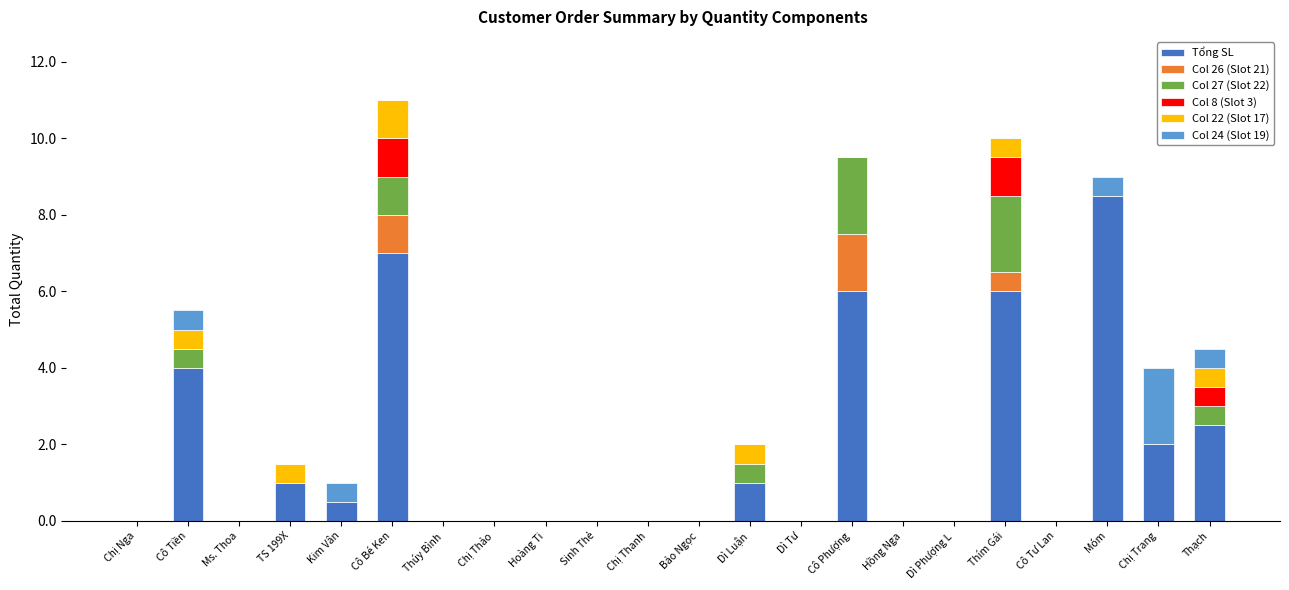

What is the total value across all series at Kim Vân?

1.0